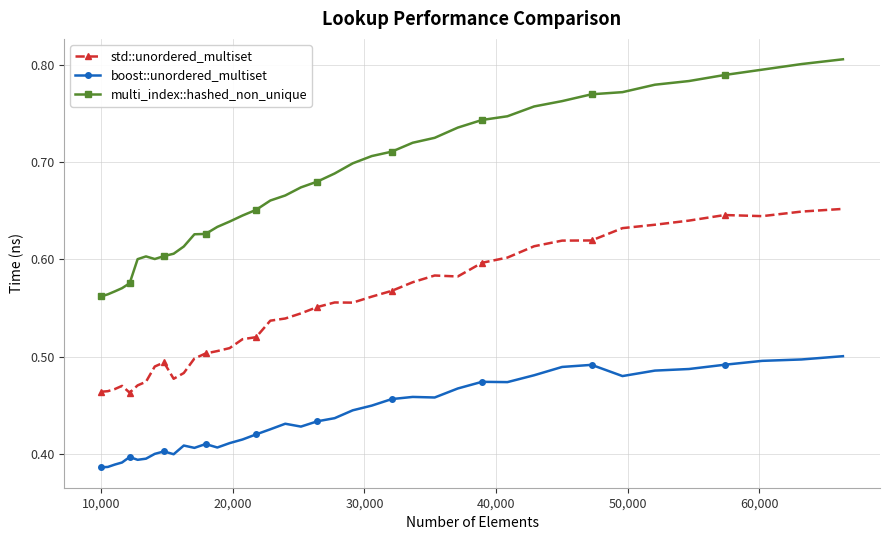

List the series in order of their overall mean, lowest first.

boost::unordered_multiset, std::unordered_multiset, multi_index::hashed_non_unique